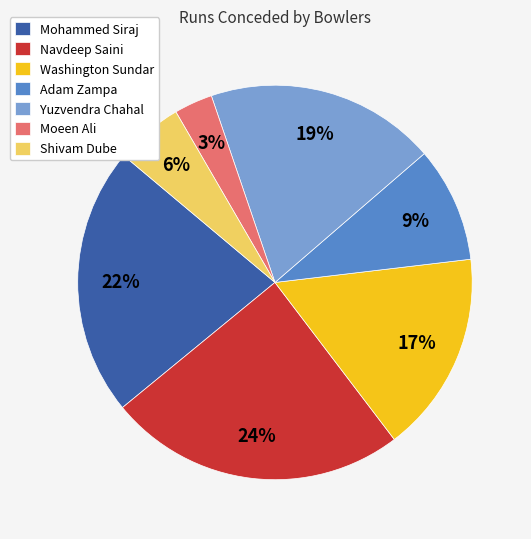

Is the sum of Shivam Dube and Adam Zampa greater than half?

No